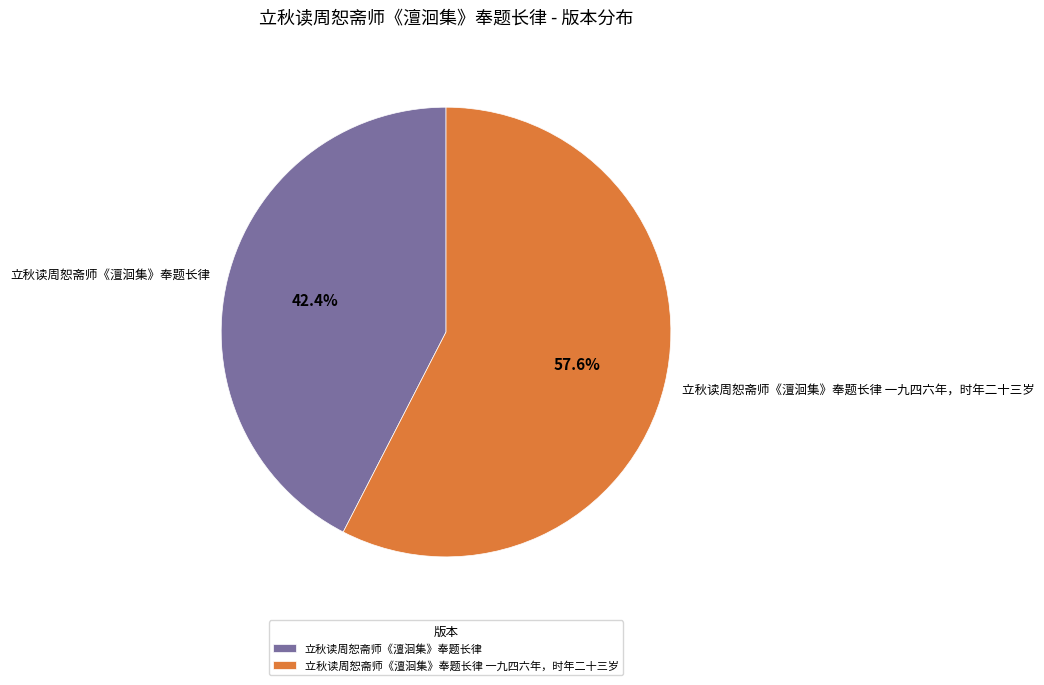

To the nearest percent, what is the combined percentage of 立秋读周恕斋师《澶洄集》奉题长律 一九四六年，时年二十三岁 and 立秋读周恕斋师《澶洄集》奉题长律?

100%